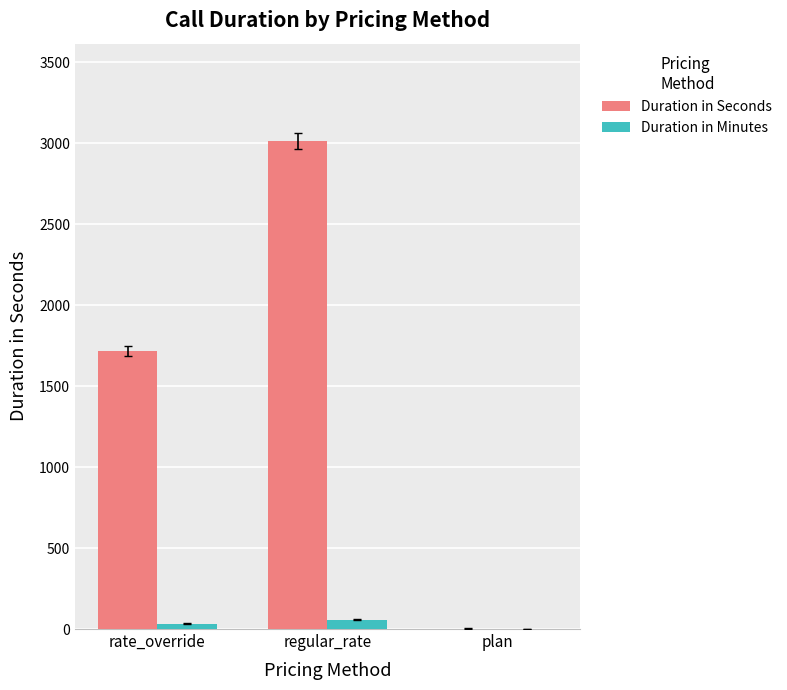

Which category has the highest value across all series?

regular_rate